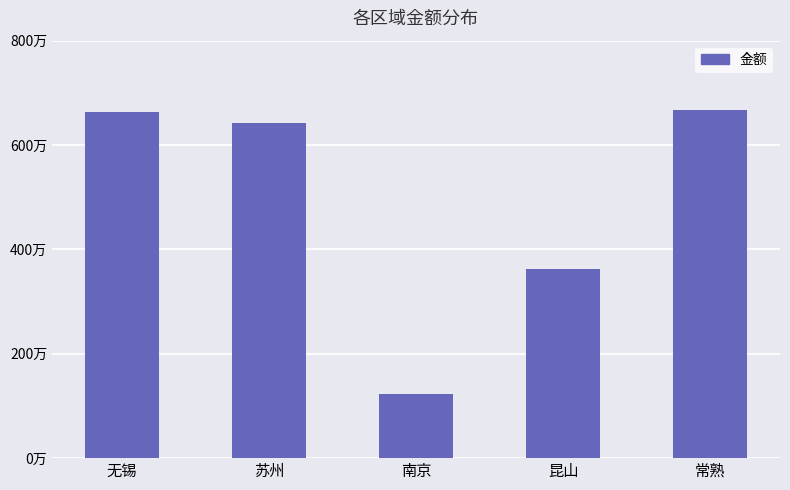

What is the sum of all values?

24582241.7